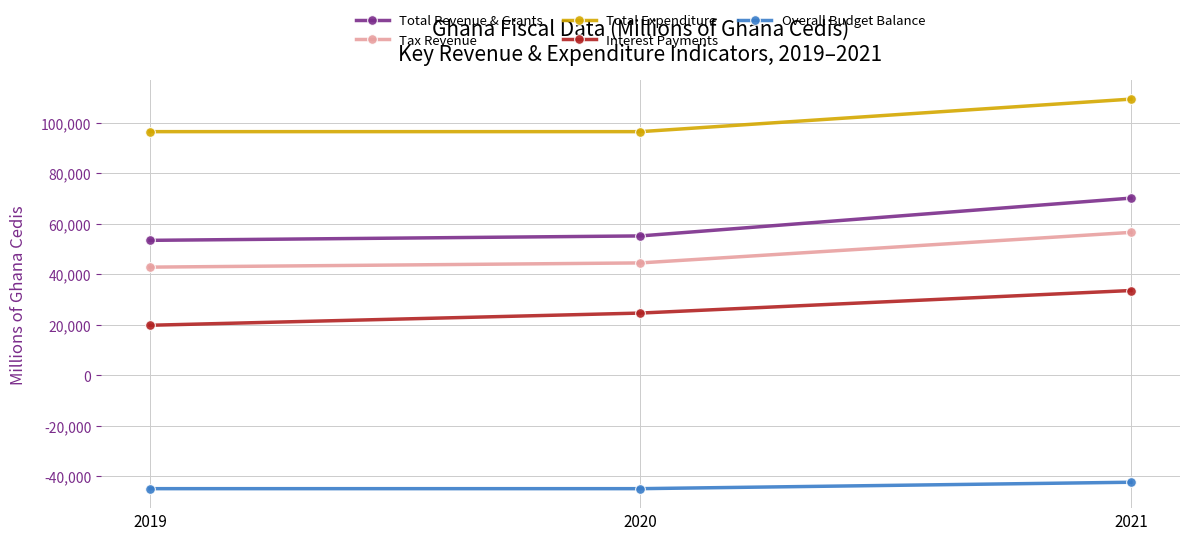

What are all the series names shown in the legend?

Total Revenue & Grants, Tax Revenue, Total Expenditure, Interest Payments, Overall Budget Balance